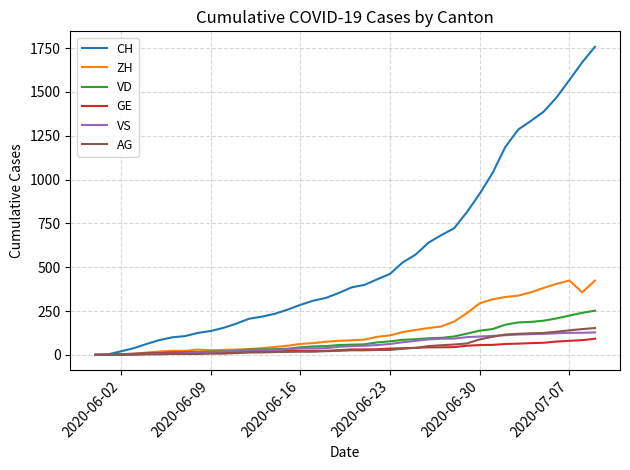

Which series has the largest total across all categories?

CH